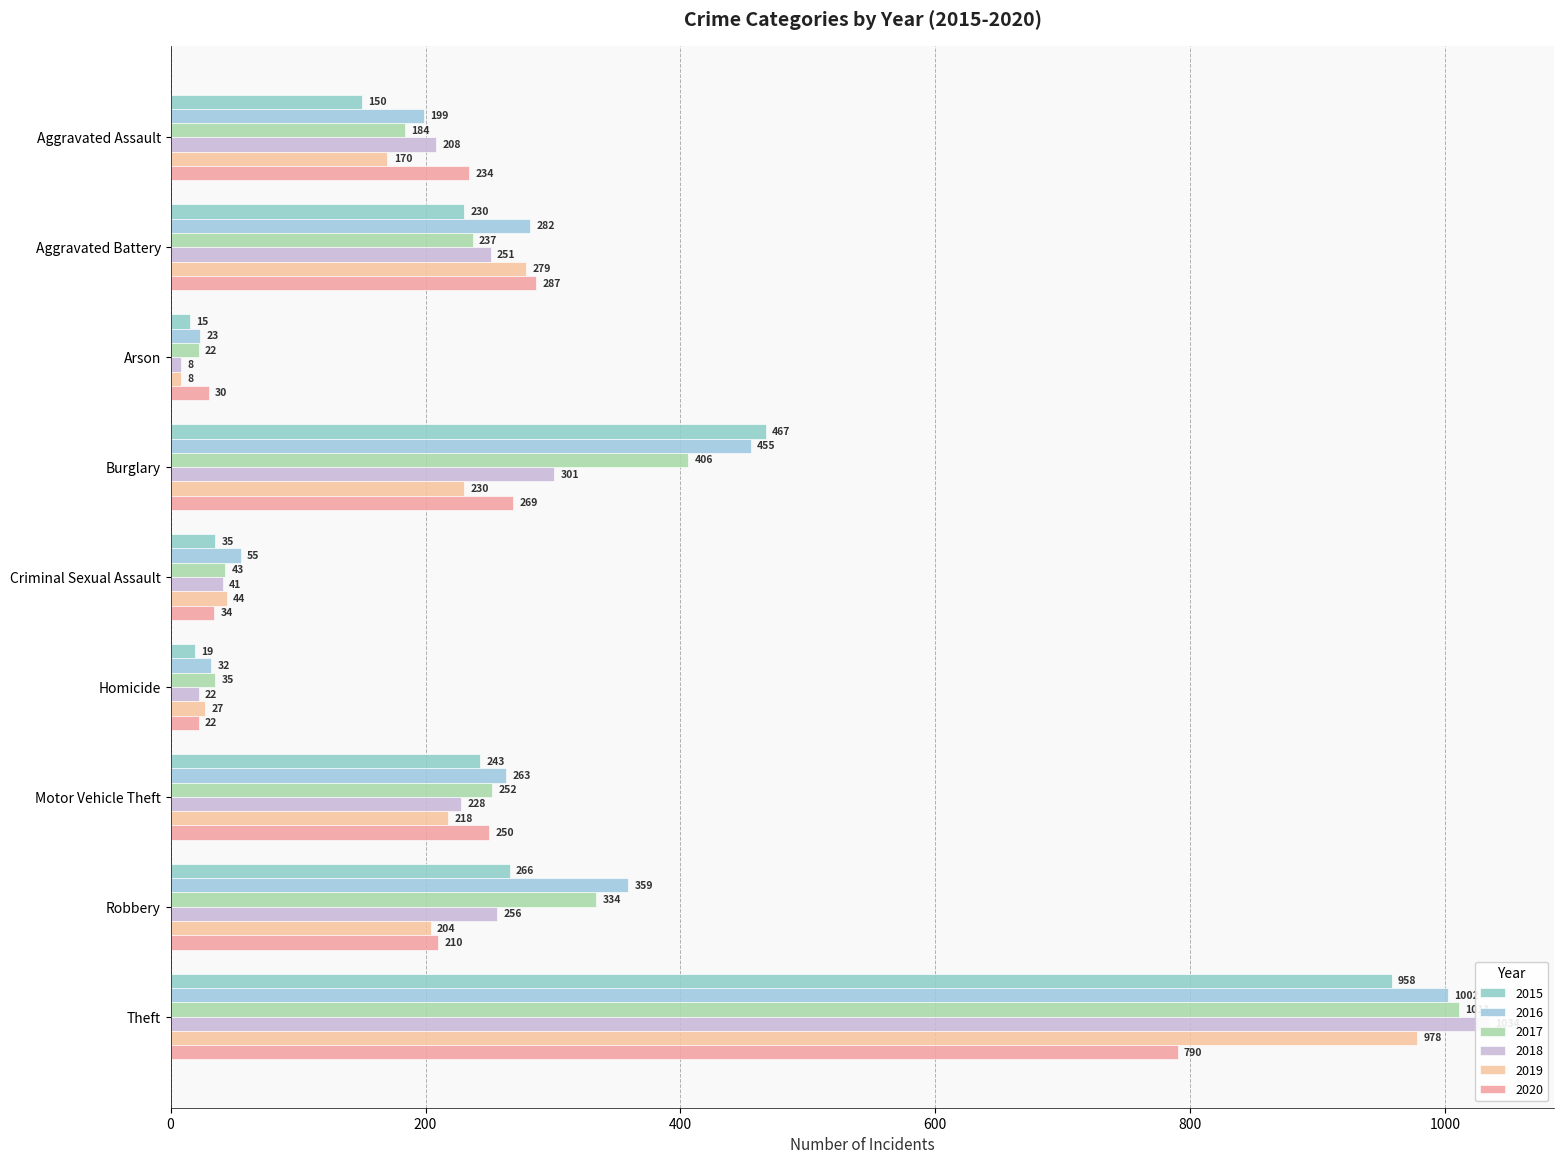

At how many categories does at least one series exceed 601?

1